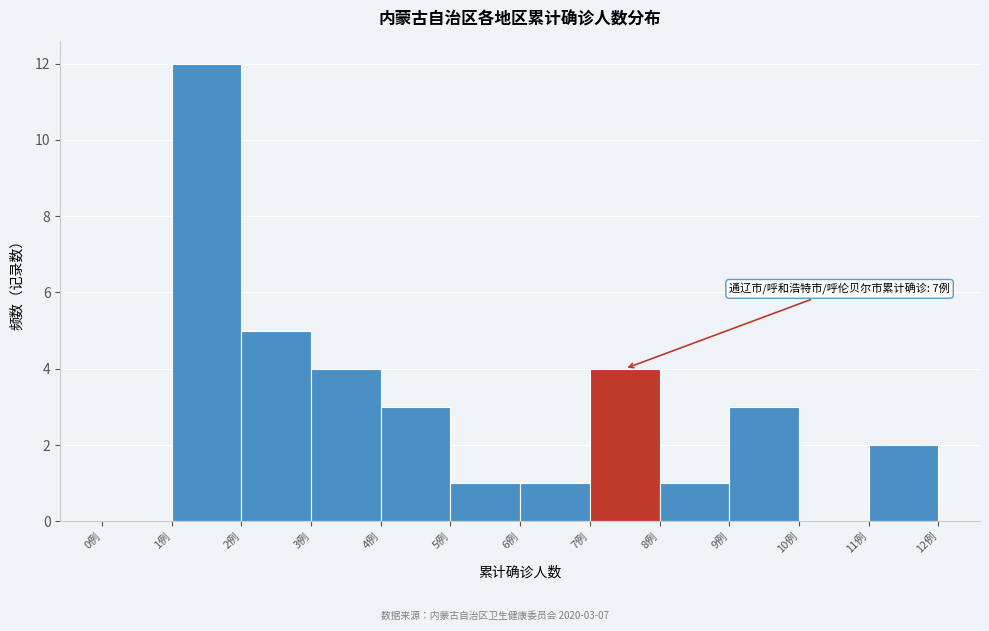

Over which range of the x-axis is the bar tallest?

1 to 2